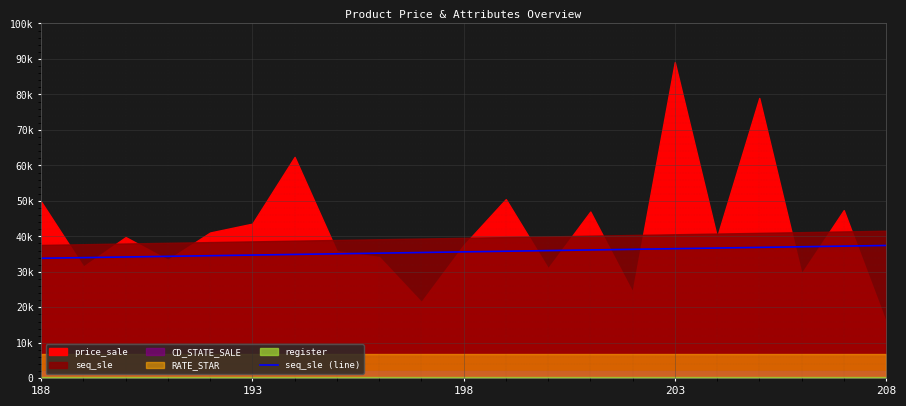

How many data points does each series have?

21